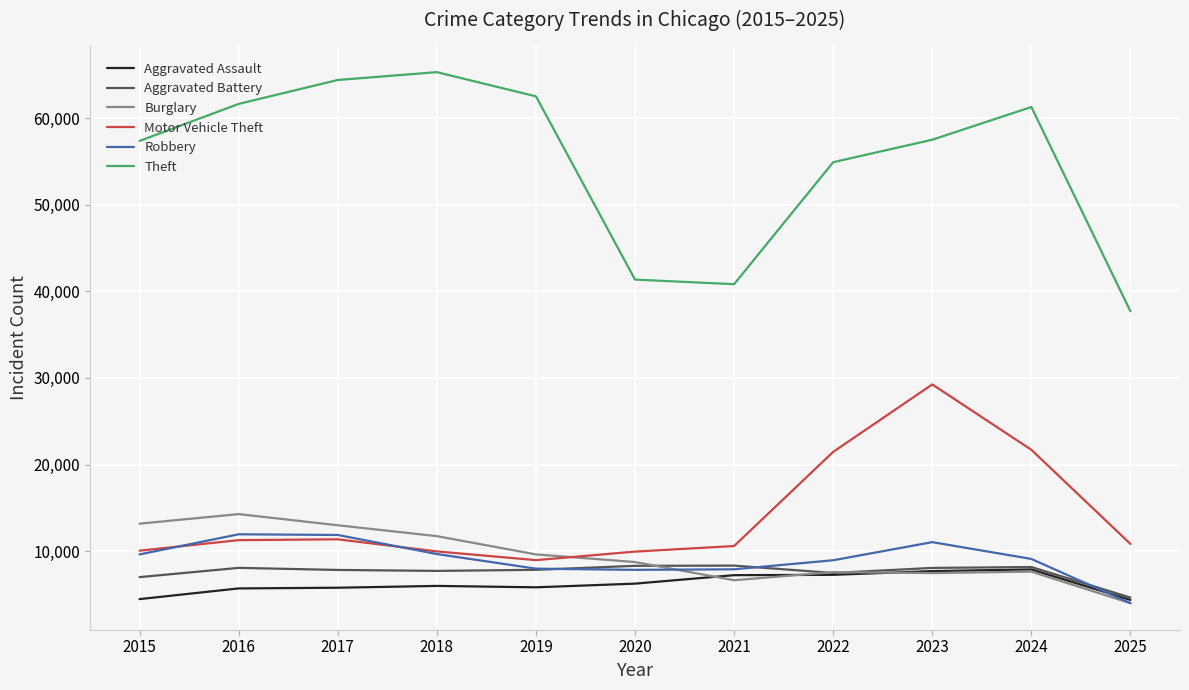

What is the difference between the maximum and minimum values in the Motor Vehicle Theft series?

20275